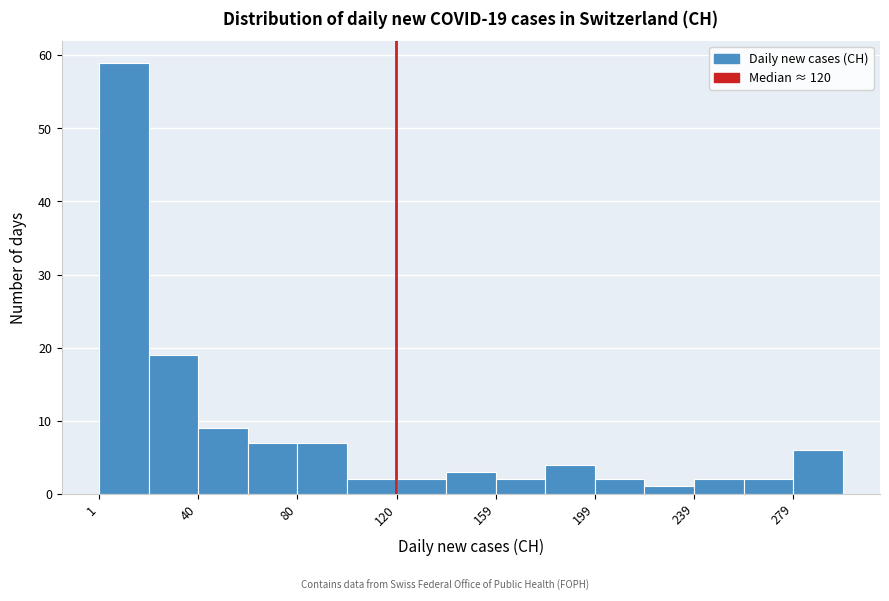

Around what value on the x-axis is the tallest bar? Give the approximate position of its centre, as read against the axis.

10